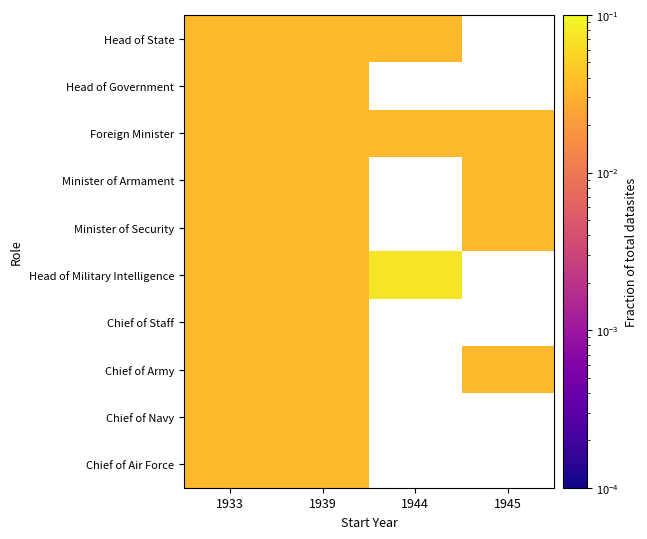

At which category is the sum across all series the highest?

1933